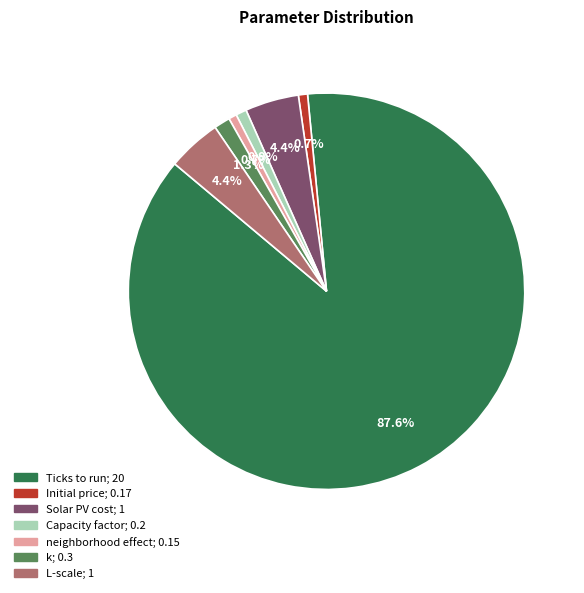

Count the number of slices in the pie.

7